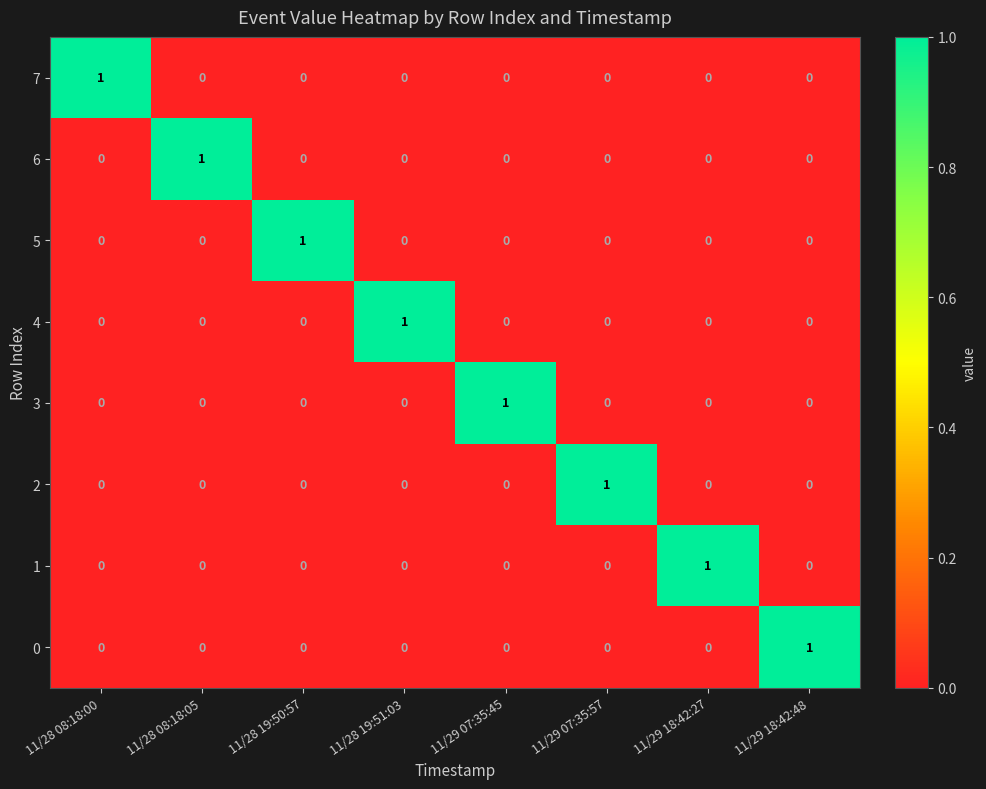

The 5 series shows 0 at 11/29 07:35:57. True or false?

True